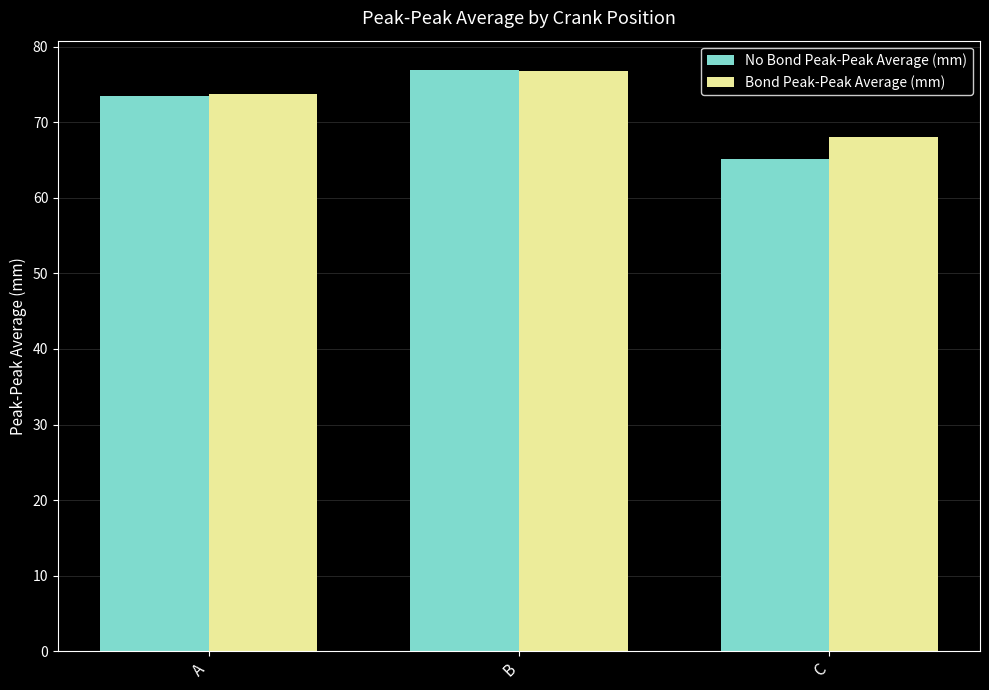

How many data points in No Bond Peak-Peak Average (mm) are above 73?

2